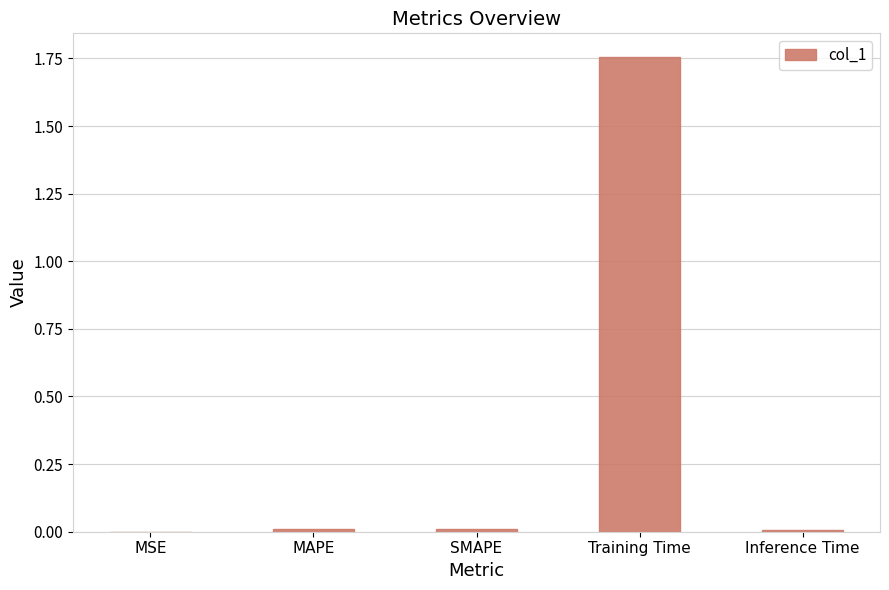

Which category has the highest value across all series?

Training Time